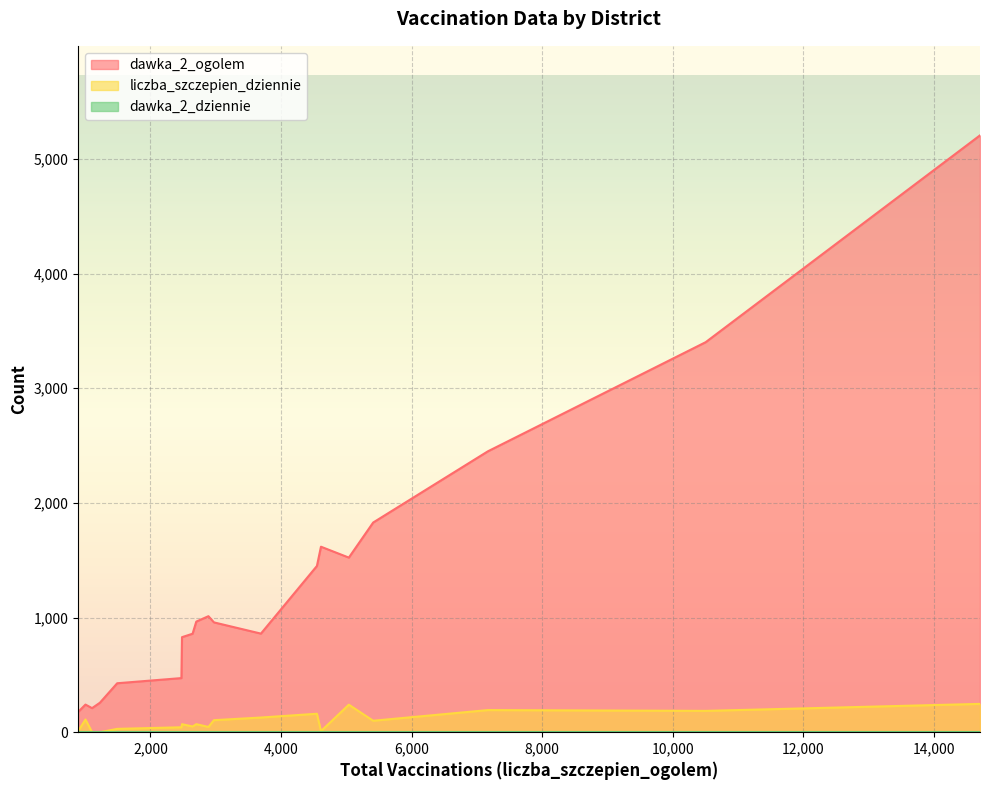

True or false: dawka_2_ogolem has a value of 3254 at dzierżoniowski.

False